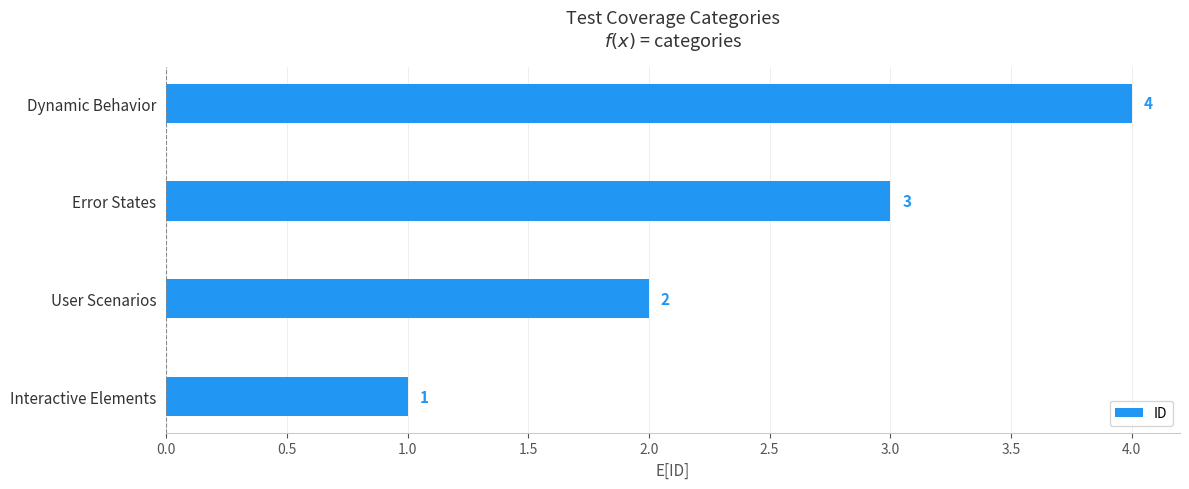

What is the difference between the maximum and second lowest values?

2